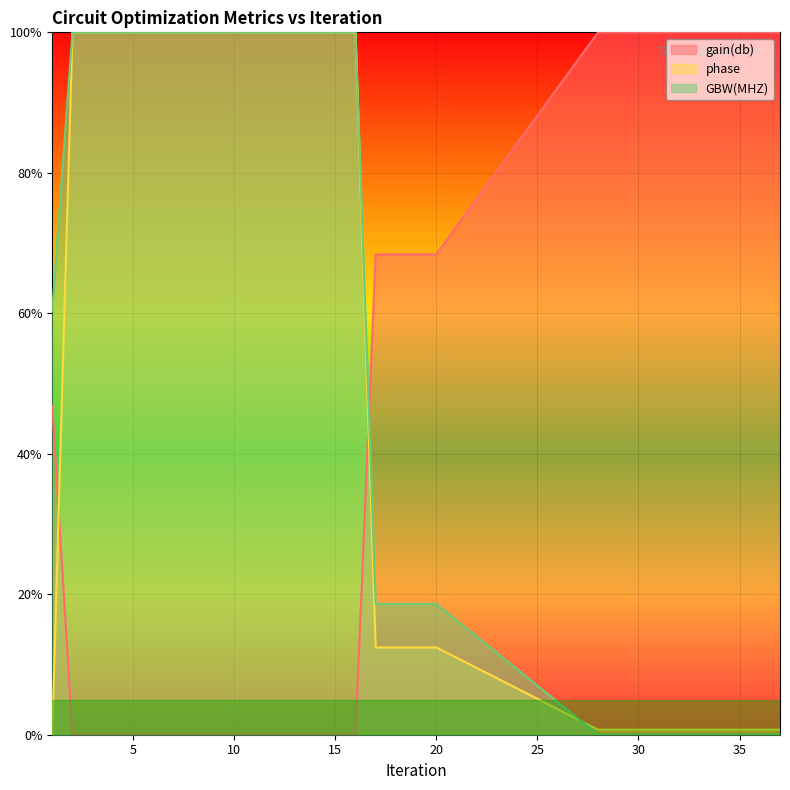

Is it true that gain(db) equals 152.2 at 35?

False